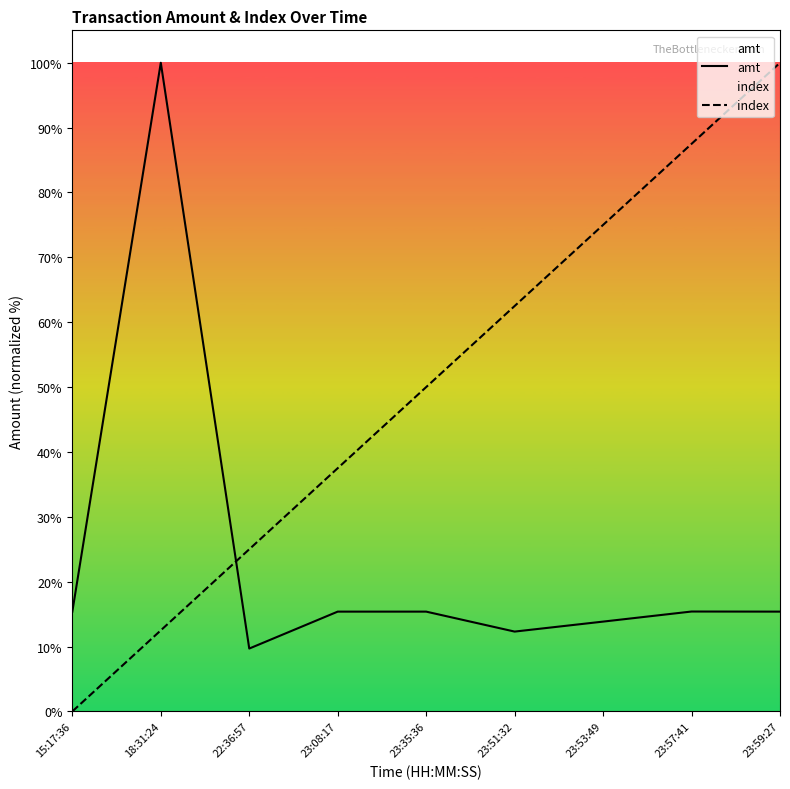

Which has a higher value, 22:36:57 or 23:51:32?

23:51:32